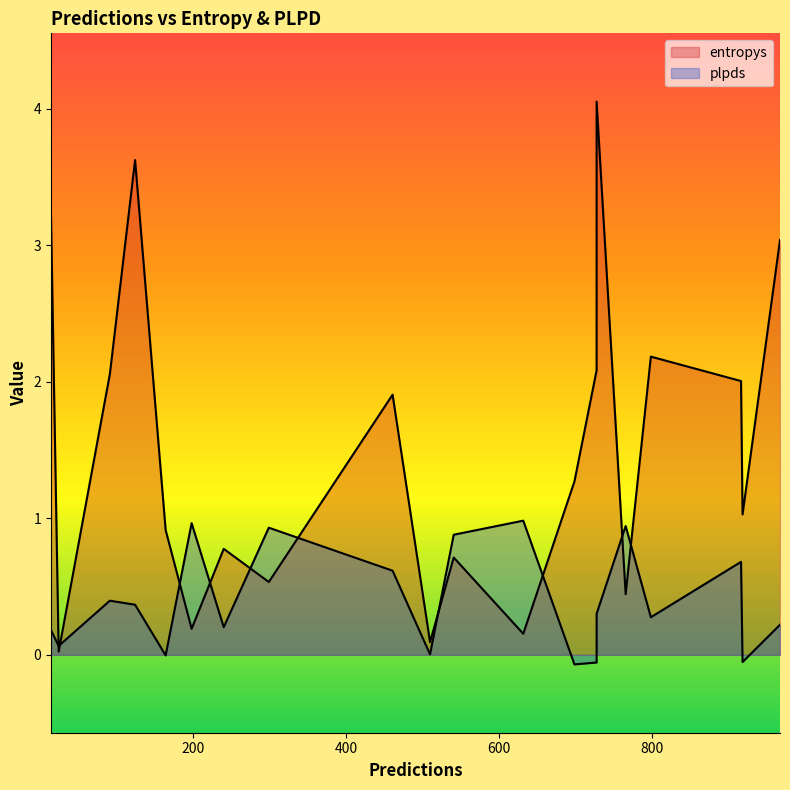

True or false: plpds has more than 1 interior local peaks.

True